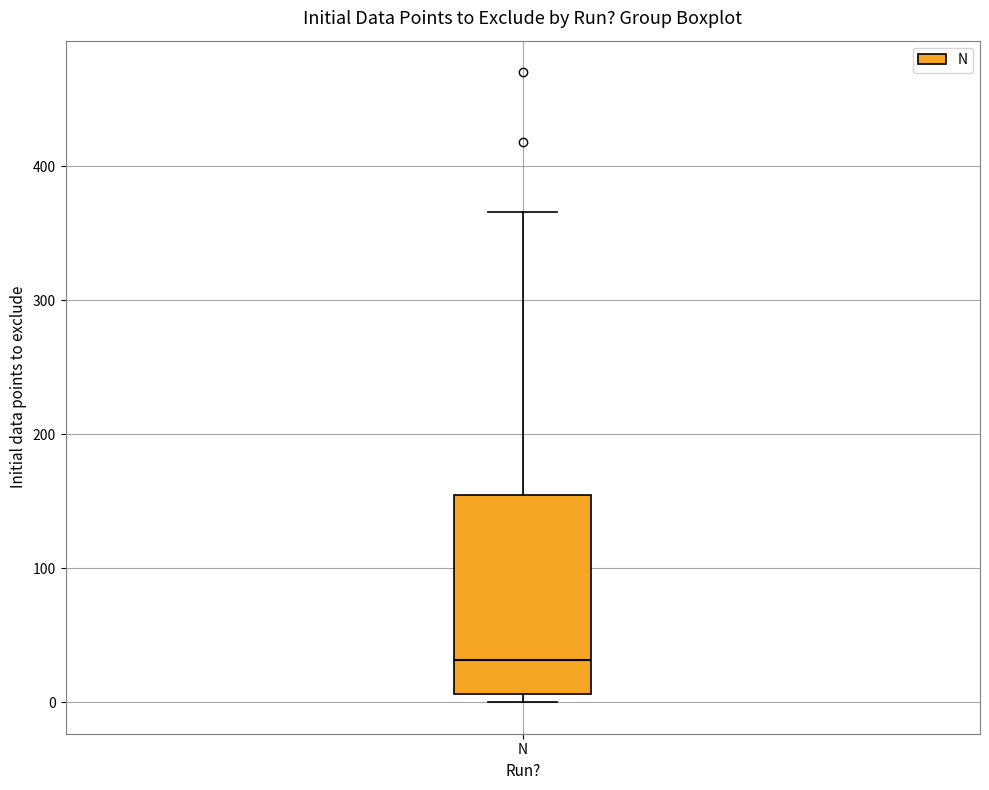

Transcribe this box plot: give where the median line is, the range the box spans, and where the two whiskers end, as read against the y-axis. The values are not printed on the chart, so give them approximately, as read against the axis.

median 30, box 10 to 150, whiskers 0 to 370